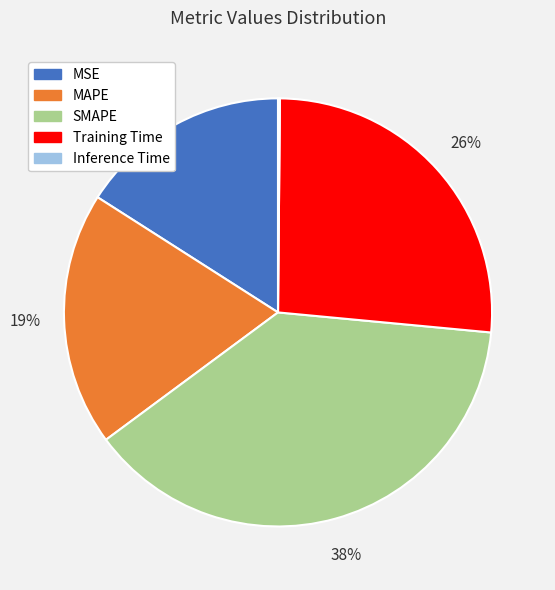

The Training Time slice represents 40% of the pie. True or false?

False